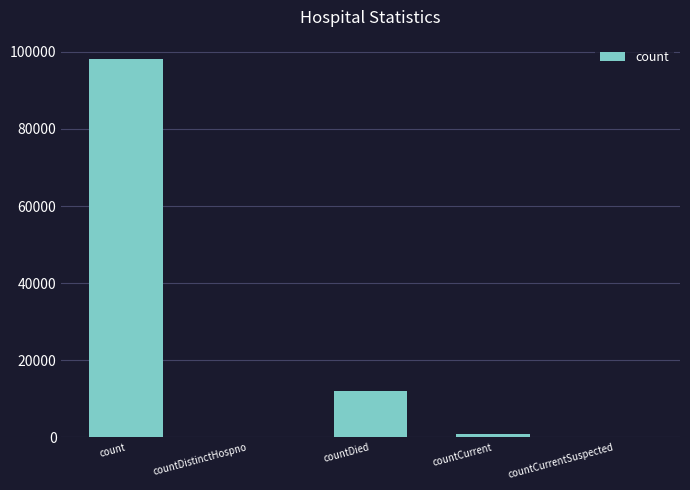

How many series are shown in this chart?

1